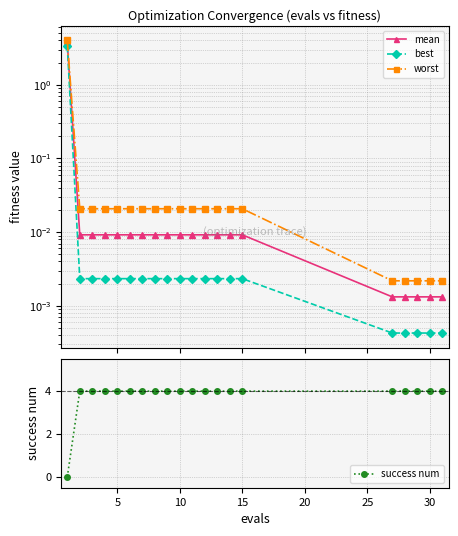

What is the maximum value for success num?

4